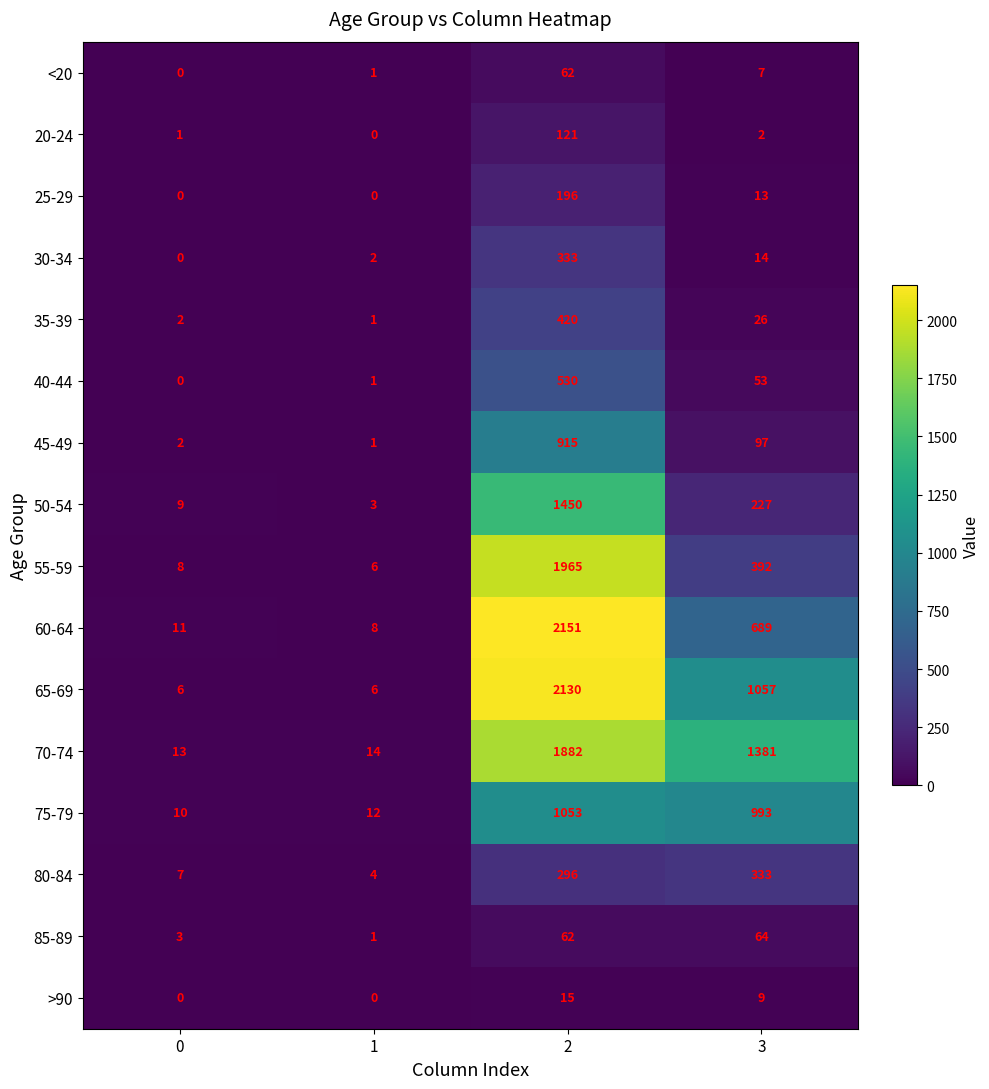

Between 2 and 3, which series saw the biggest shift?

55-59